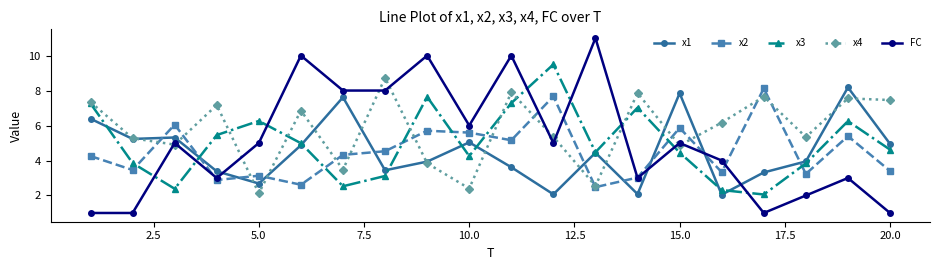

Which series has the largest total across all categories?

x4